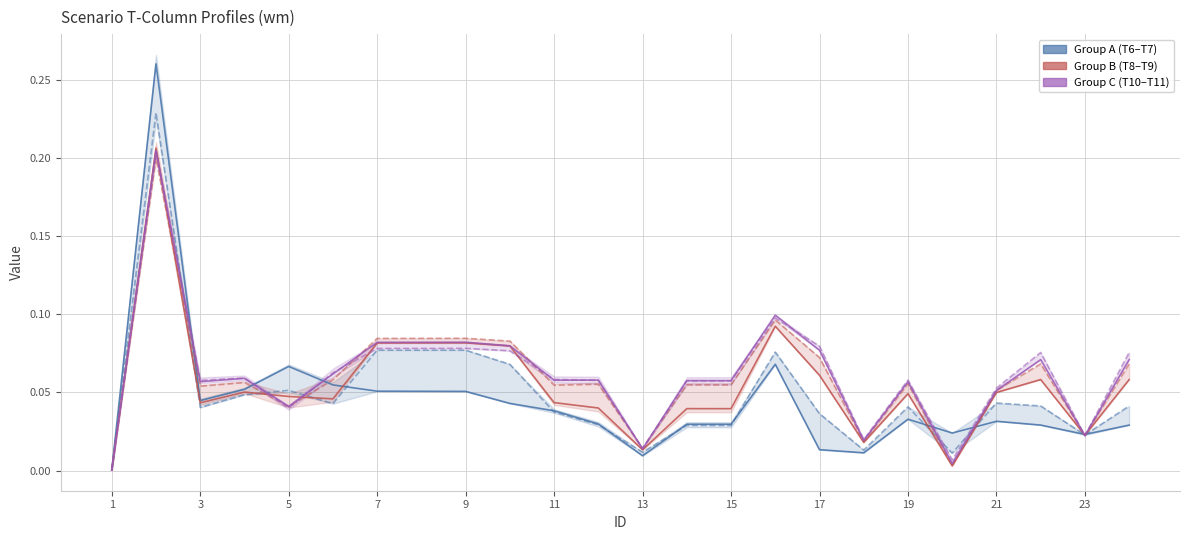

What is the average value of the T9 series?

0.1